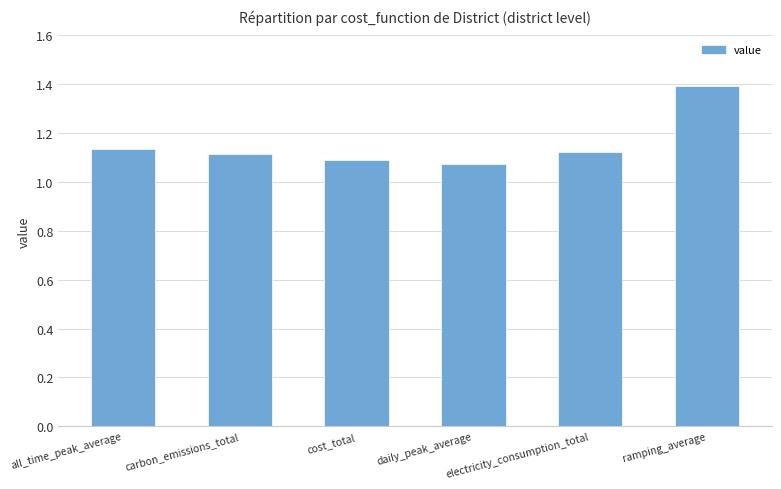

How many values are between 1 and 2?

6